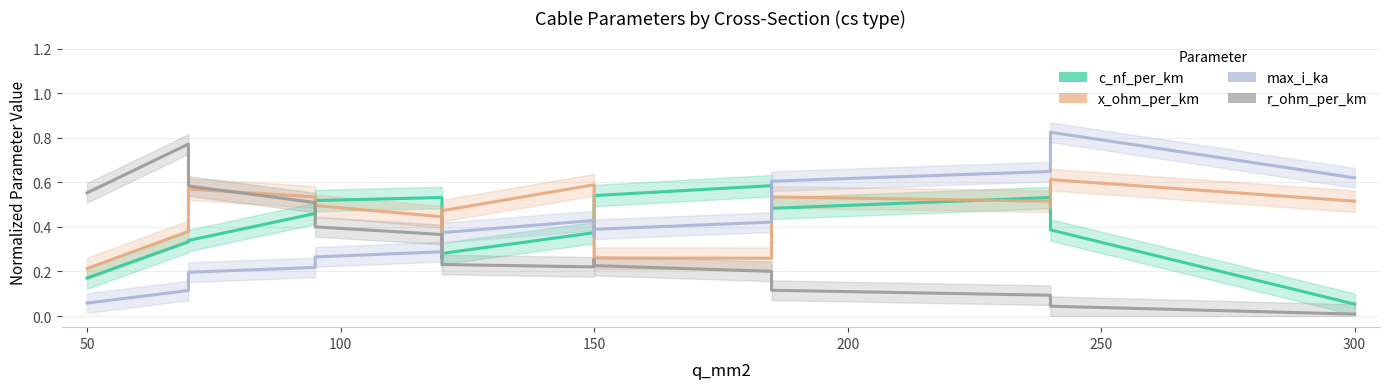

Does the chart display data point markers on the line(s)?

No